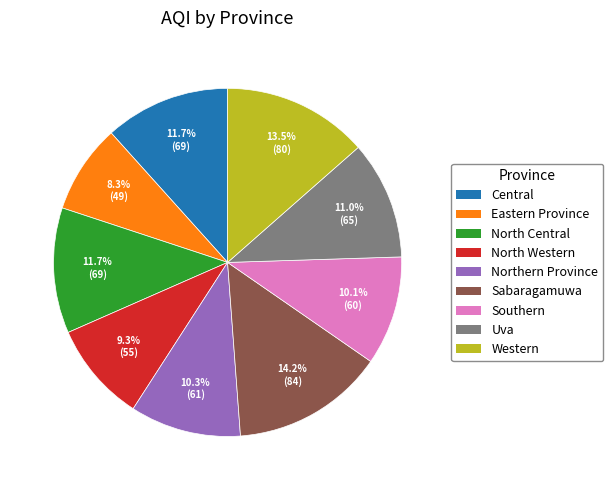

Between Northern Province and Sabaragamuwa, which is larger?

Sabaragamuwa